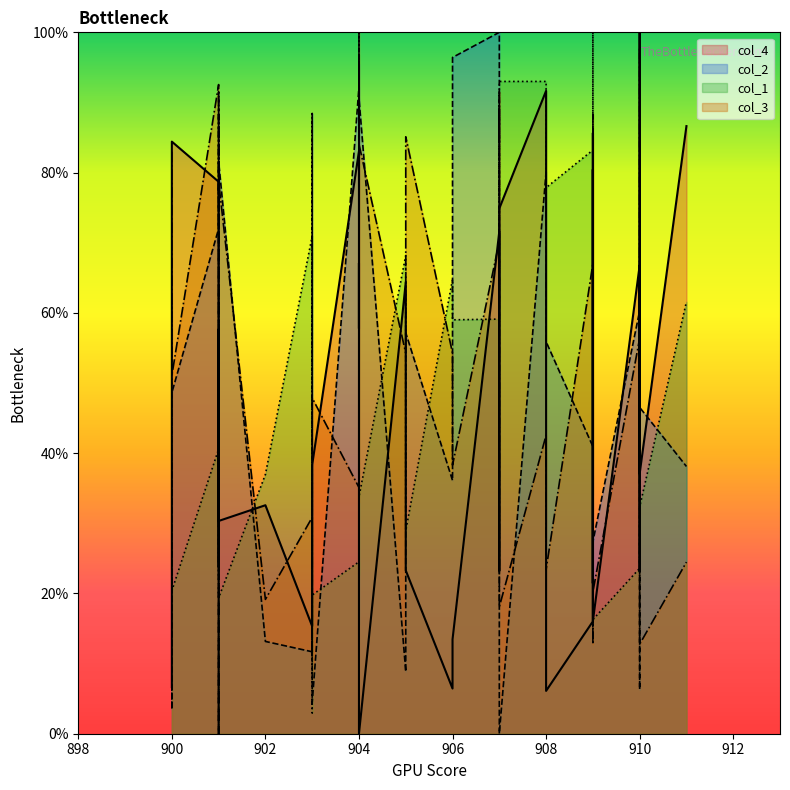

How many values in col_2 are above zero?

39